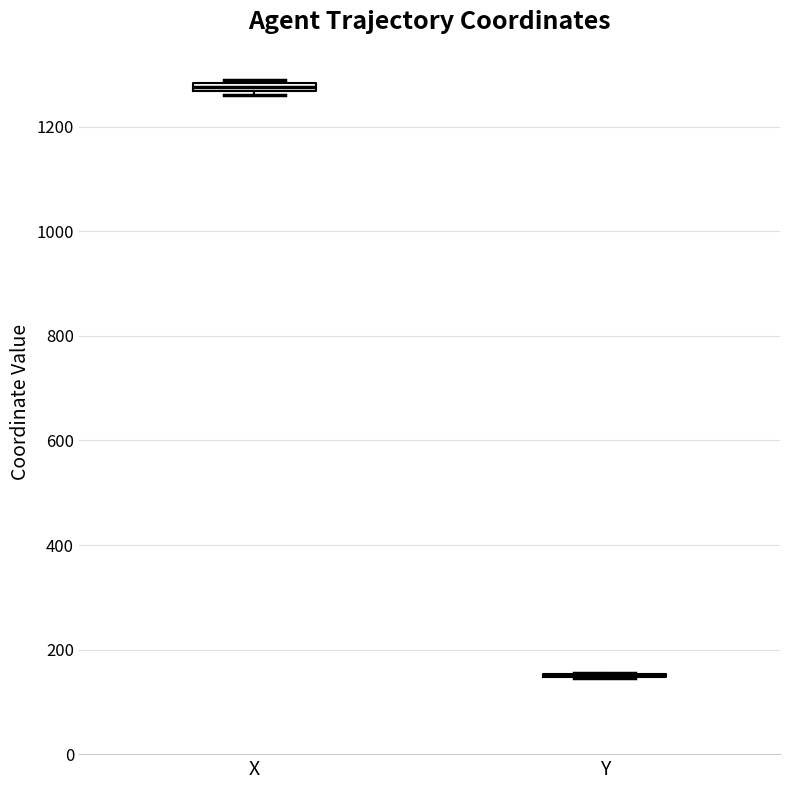

Where is the lower edge of the box for X on the y-axis? The values are not printed on the chart, so give them approximately, as read against the axis.

1260